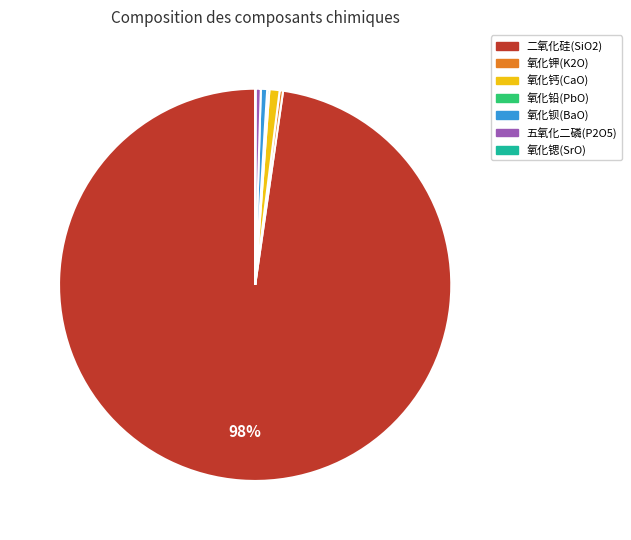

To the nearest percent, what is the difference between the largest and smallest slice percentages?

98%